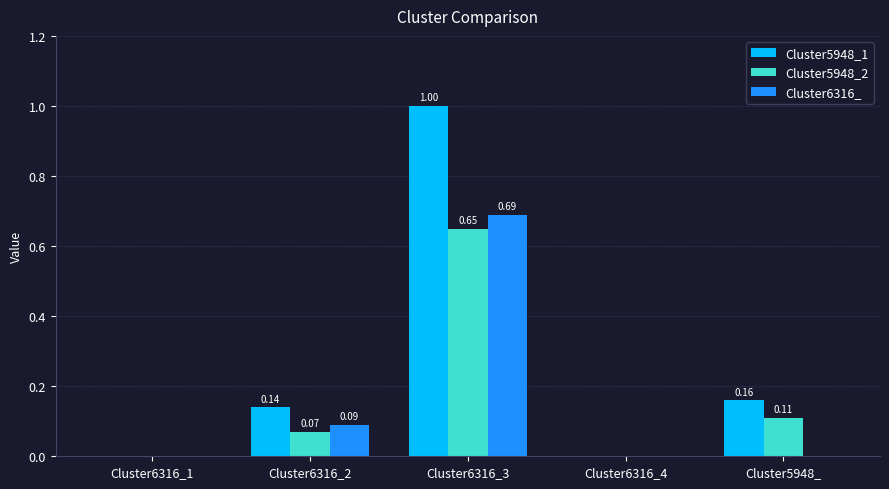

What is the sum of all Cluster5948_2 values?

0.8